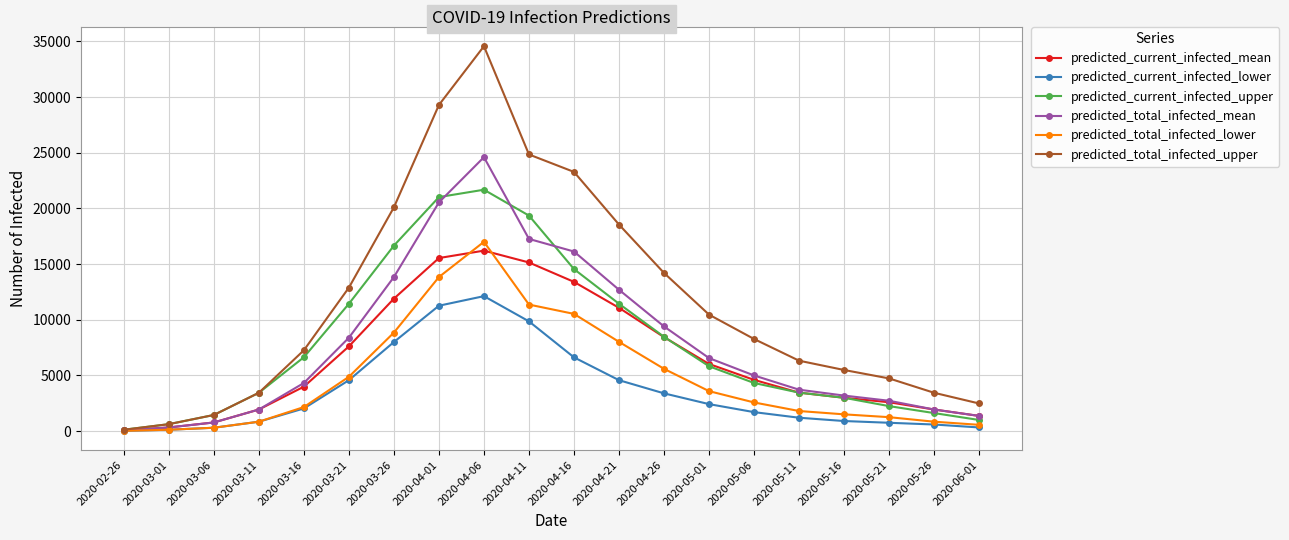

True or false: predicted_total_infected_upper has more than 2 points higher than both neighbors.

False